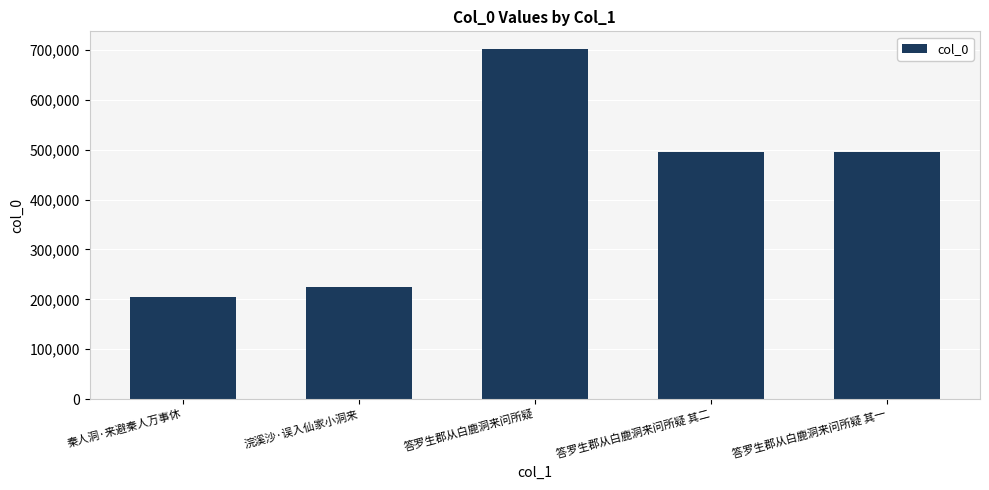

What is the smallest value displayed?

205044